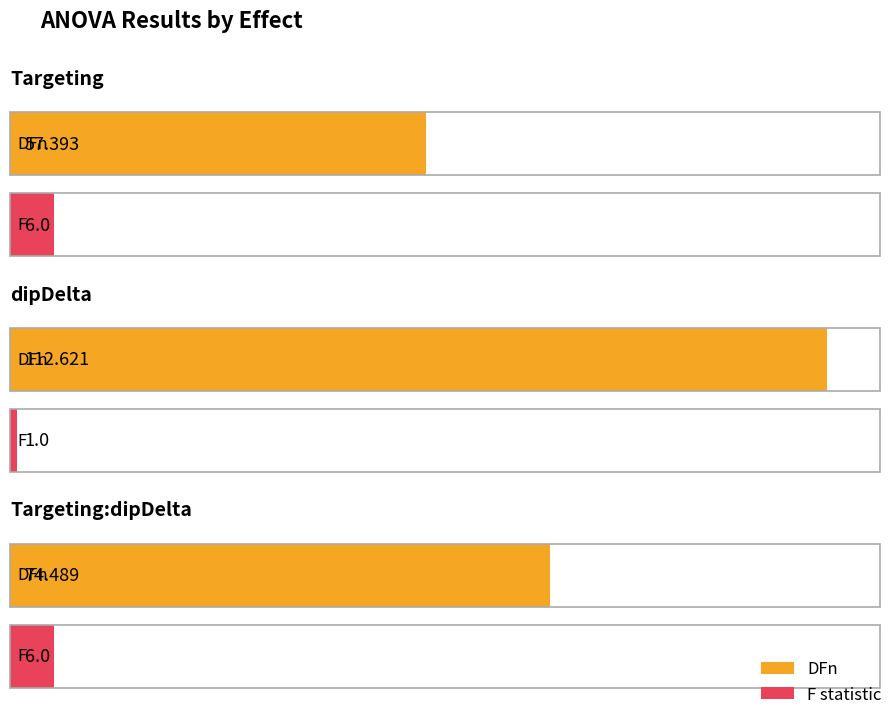

What position from the left is dipDelta?

2